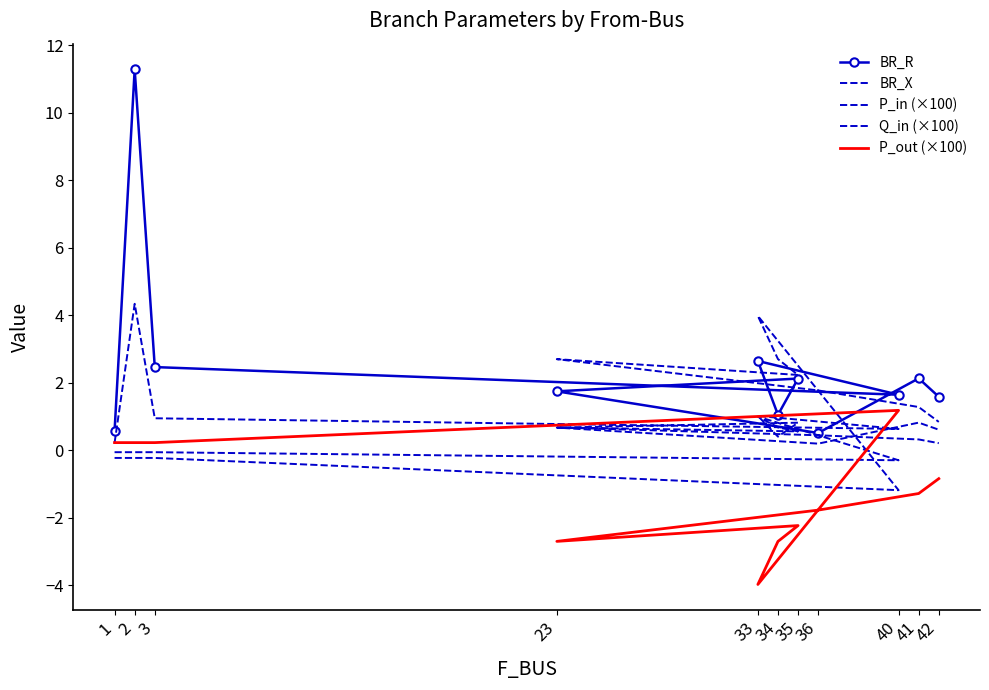

Rank the series by their maximum value, from highest to lowest.

BR_R, BR_X, P_in (×100), P_out (×100), Q_in (×100)